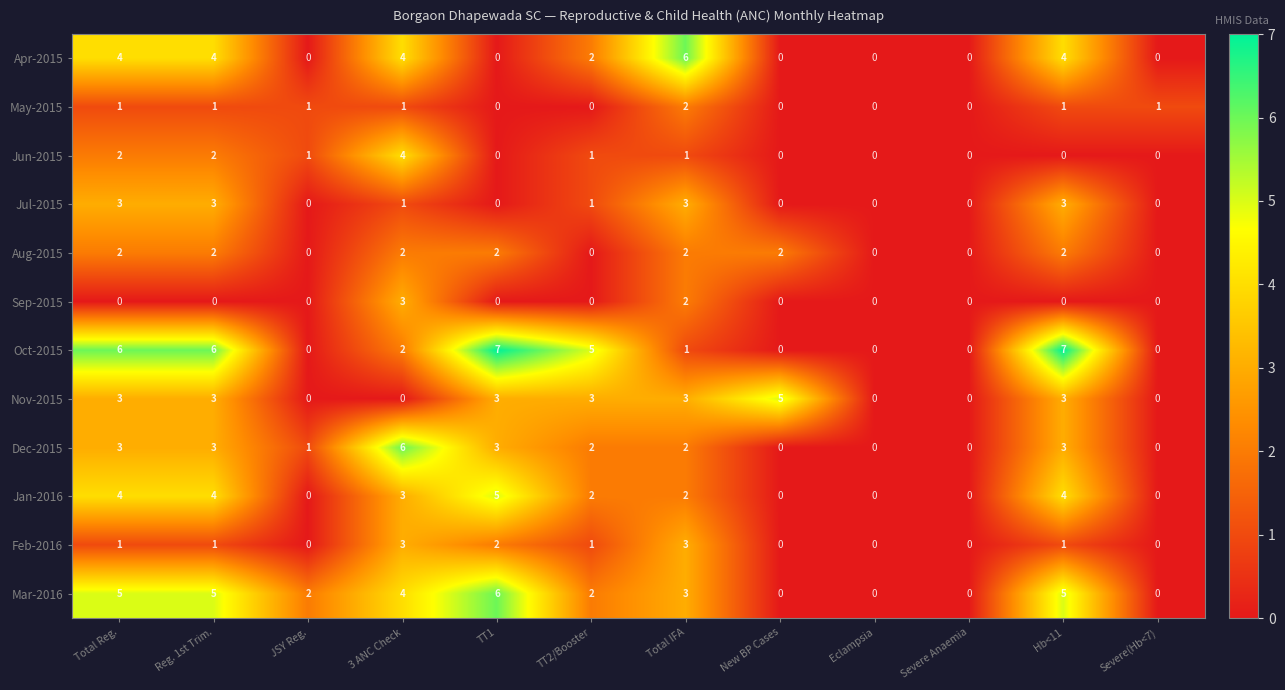

What is the sum of the Apr-2015 values at Total Reg. and TT1?

4